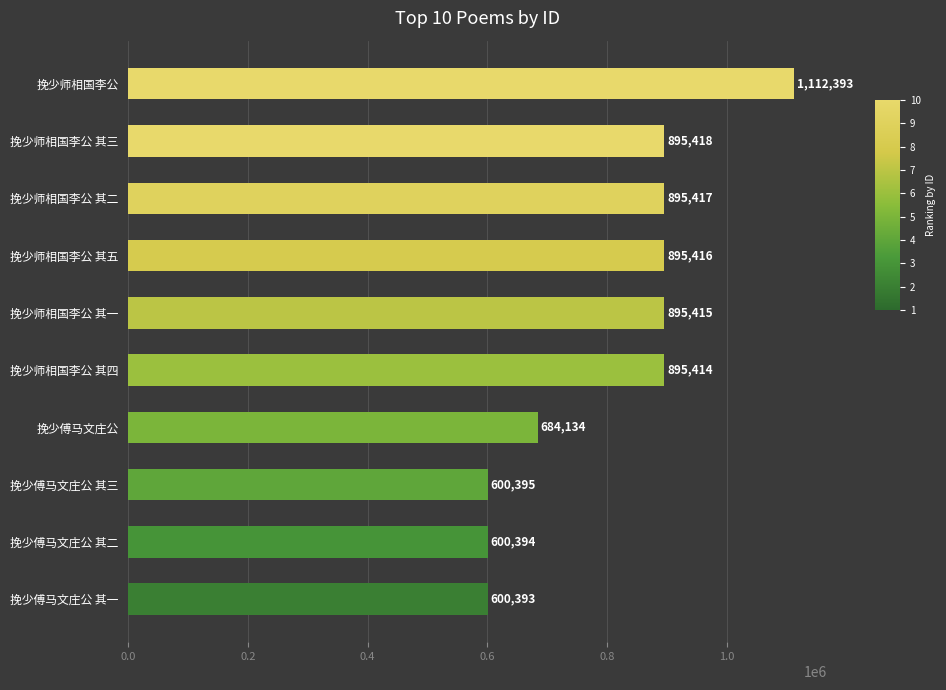

List the labels in order of value, smallest first.

挽少傅马文庄公 其一, 挽少傅马文庄公 其二, 挽少傅马文庄公 其三, 挽少傅马文庄公, 挽少师相国李公 其四, 挽少师相国李公 其一, 挽少师相国李公 其五, 挽少师相国李公 其二, 挽少师相国李公 其三, 挽少师相国李公